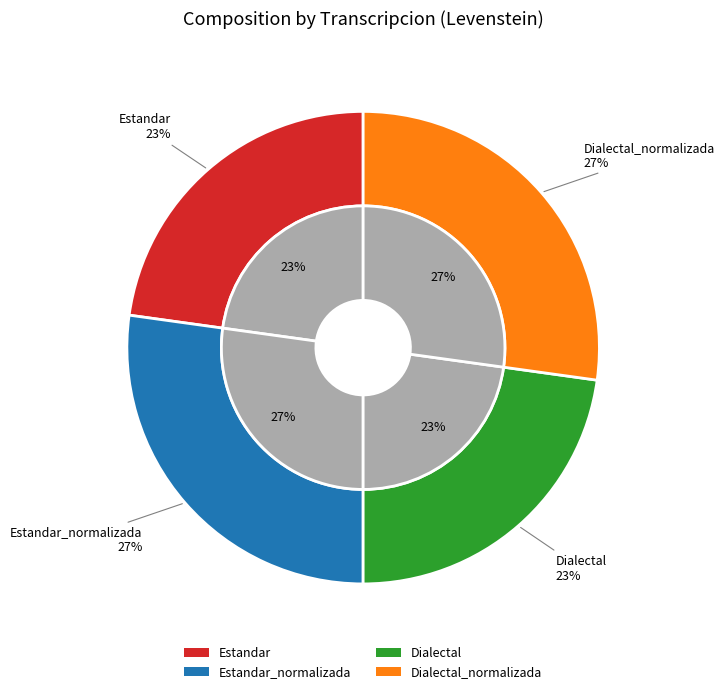

Does Dialectal account for over 50% of the chart?

No